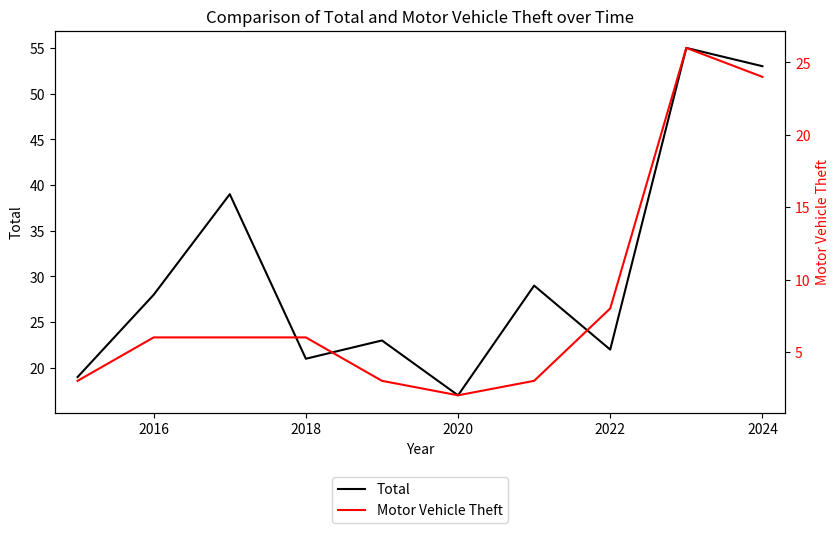

Does the chart have visible grid lines?

No